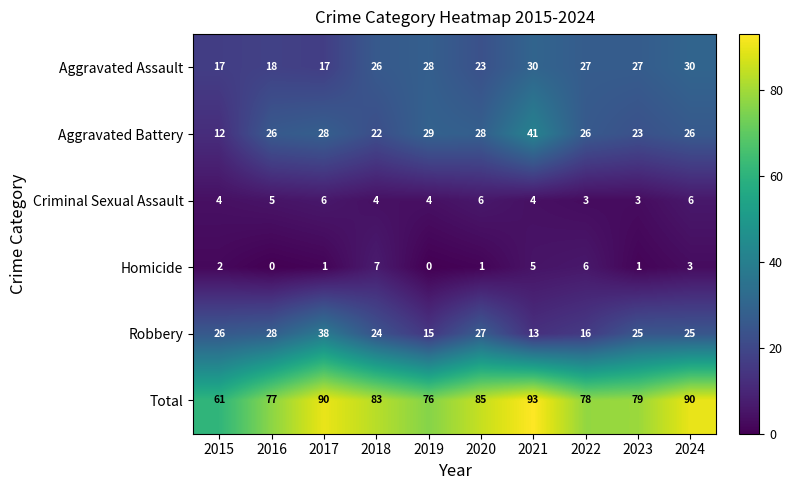

Rank the series at 2021 from highest to lowest value.

Total, Aggravated Battery, Aggravated Assault, Robbery, Homicide, Criminal Sexual Assault